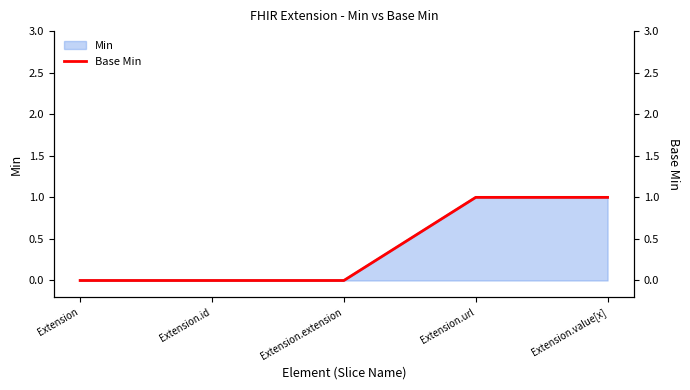

The value at Extension.extension is 0. True or false?

True